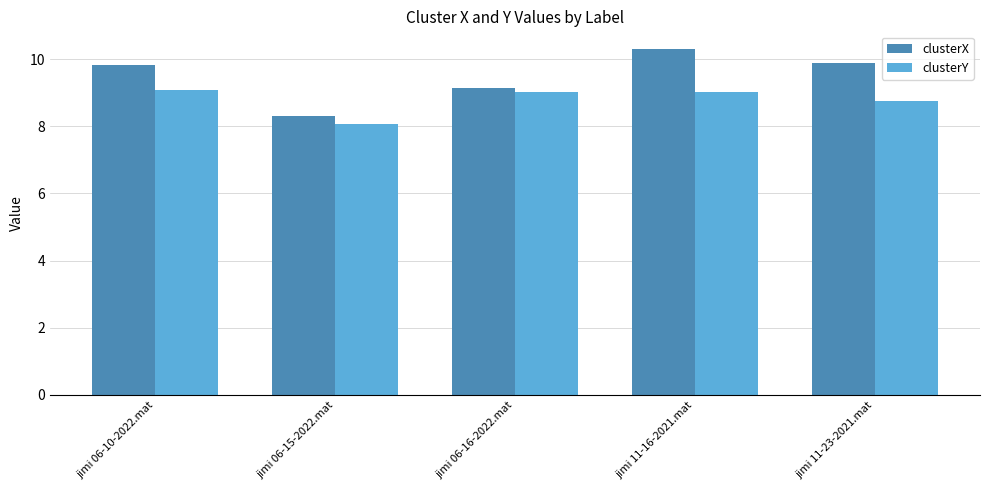

List the series in order of their overall mean, lowest first.

clusterY, clusterX